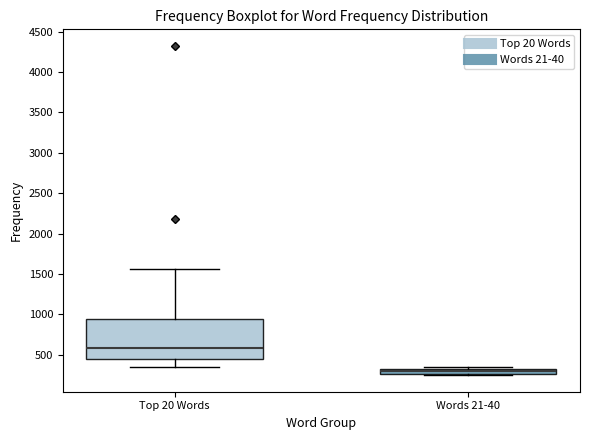

Which box is the tallest, from its lower edge to its upper edge?

Top 20 Words